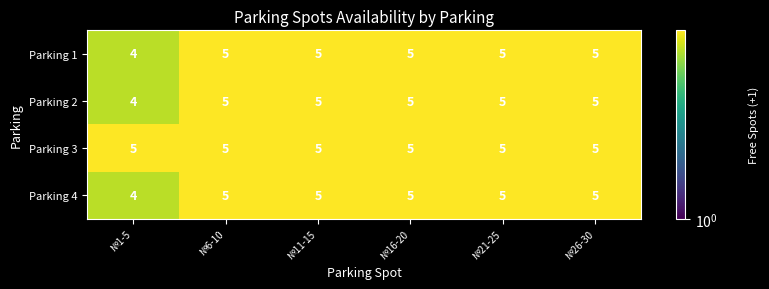

At how many categories does at least one series exceed 4?

6